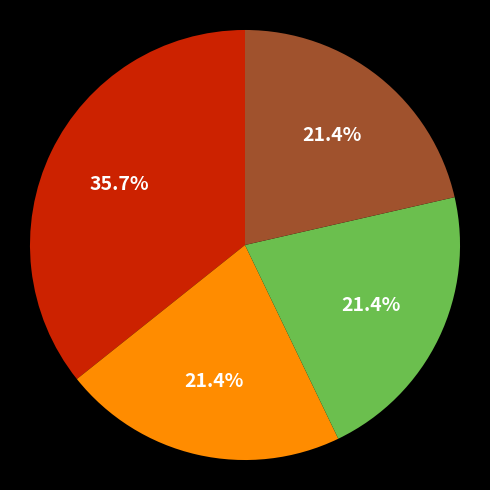

Does any single category account for the majority?

No